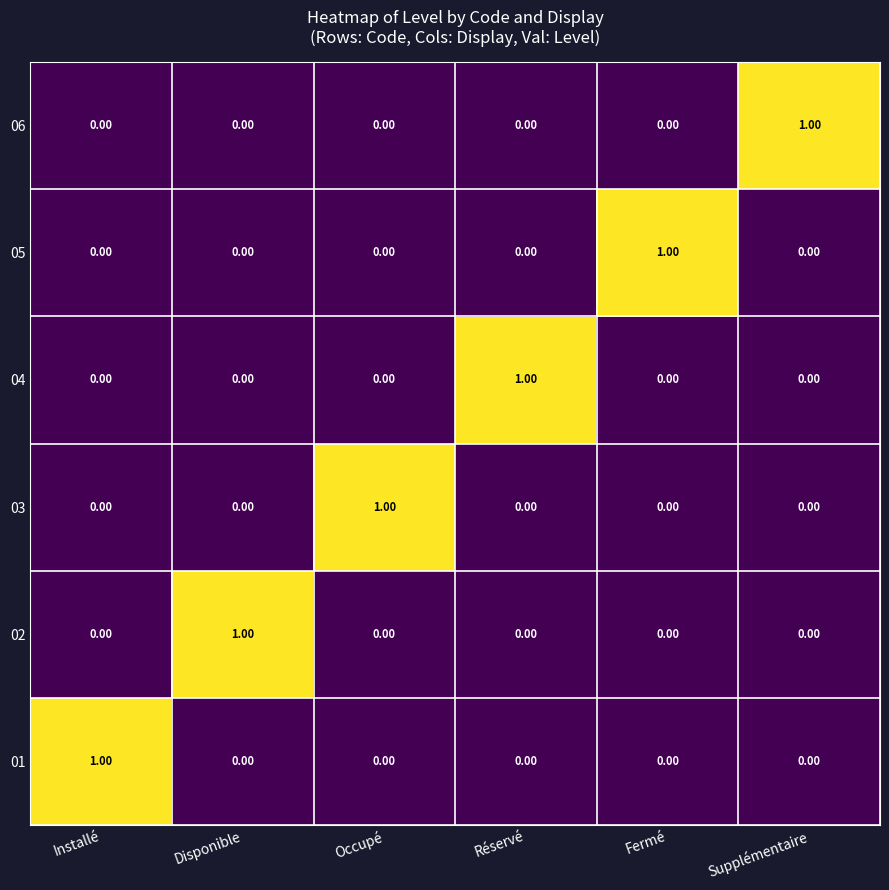

What is the total value across all series at Fermé?

1